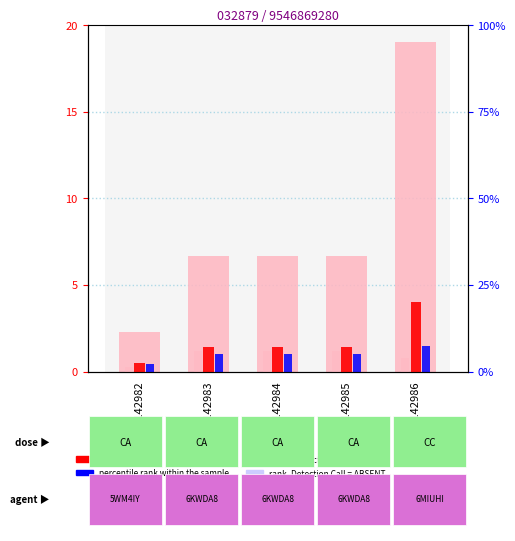

Where does the count series first go above 1?

GSM142983